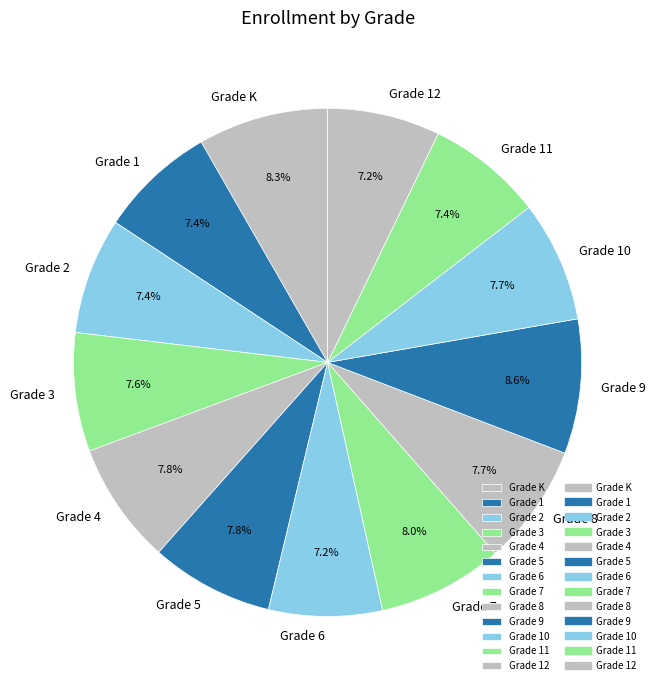

What percentage is the Grade 12 slice, to the nearest percent?

7%